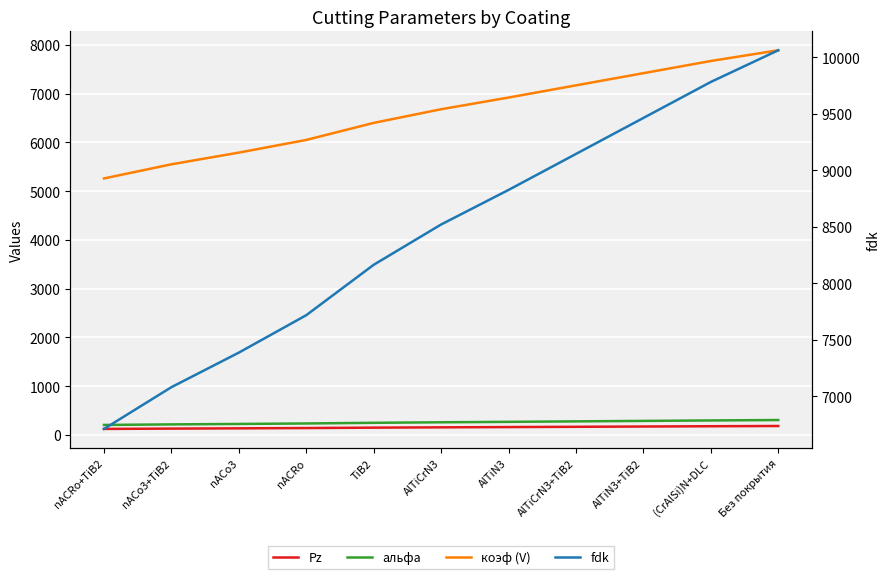

Reading right to left, list all the values displayed in this chart.

Pz: 180.0	175.0	169.3	163.6	157.9	152.4	146.0	138.1	132.1	126.6	120.0
альфа: 302.5	294.1	284.5	274.9	265.3	256.1	245.4	232.0	222.0	212.8	201.7
коэф (V): 7890.0	7670.0	7420.0	7170.0	6920.0	6680.0	6400.0	6050.0	5790.0	5550.0	5260.0
fdk: 10063.1	9782.5	9463.6	9144.8	8825.9	8519.8	8162.7	7716.3	7384.7	7078.6	6708.7